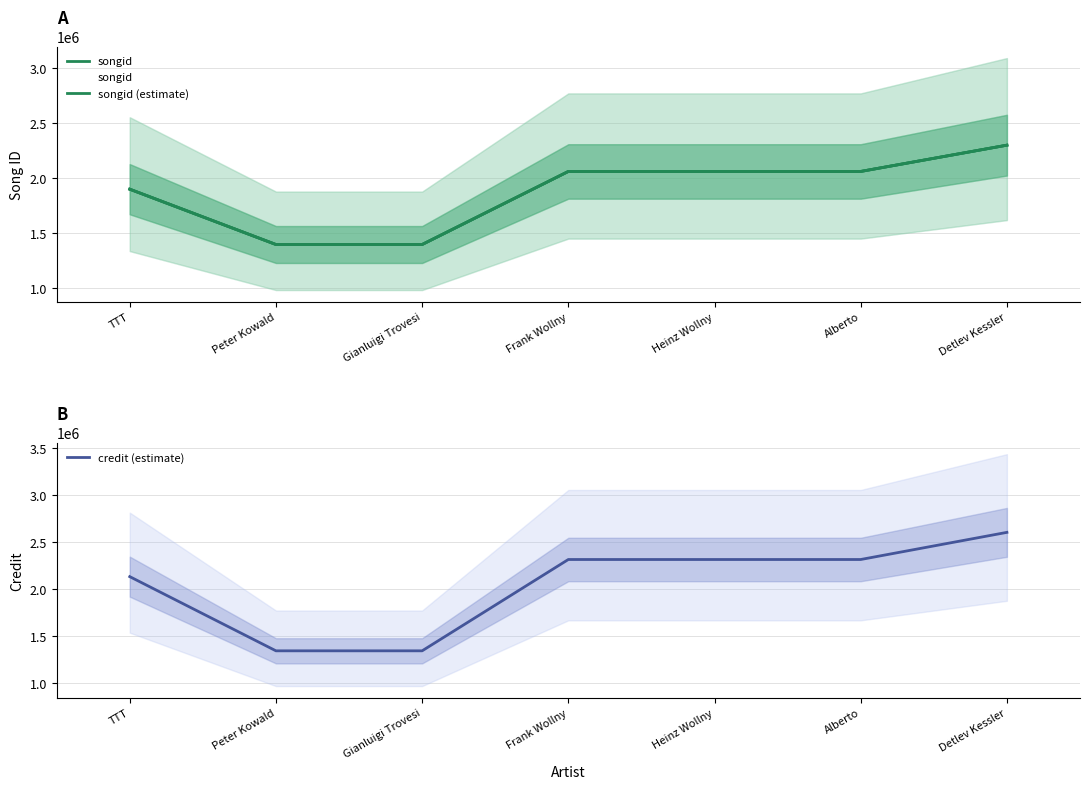

Read the credit (estimate) value at Heinz Wollny, to the nearest 100.

2313800